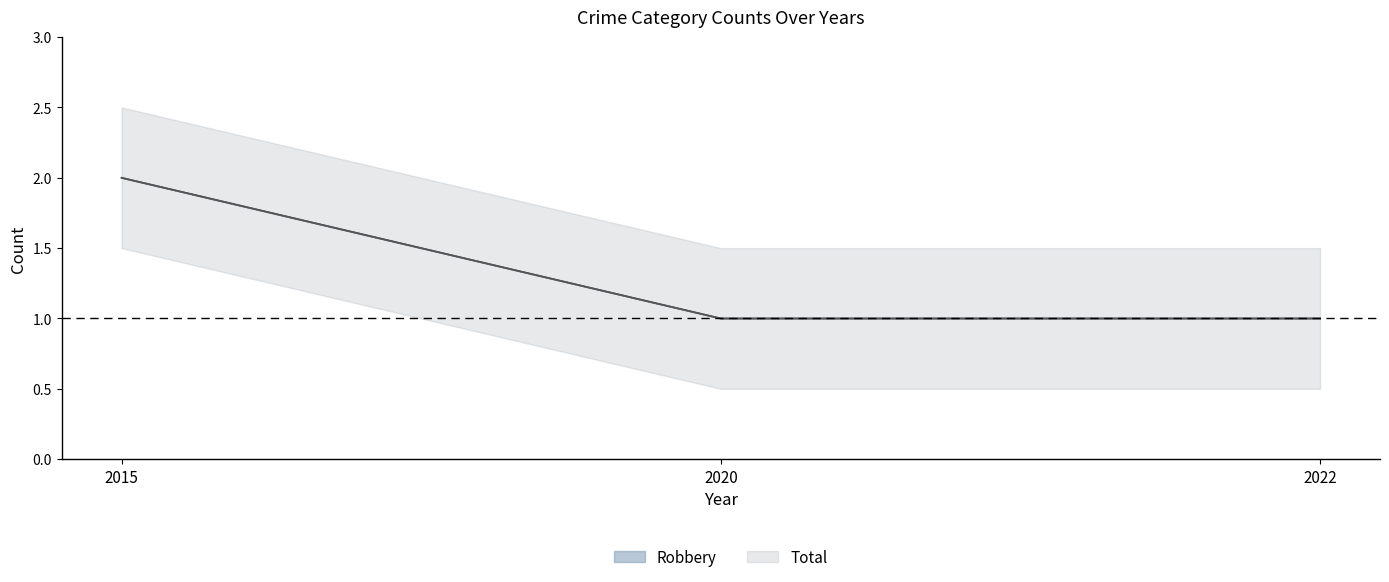

Which series has the largest total across all categories?

Robbery